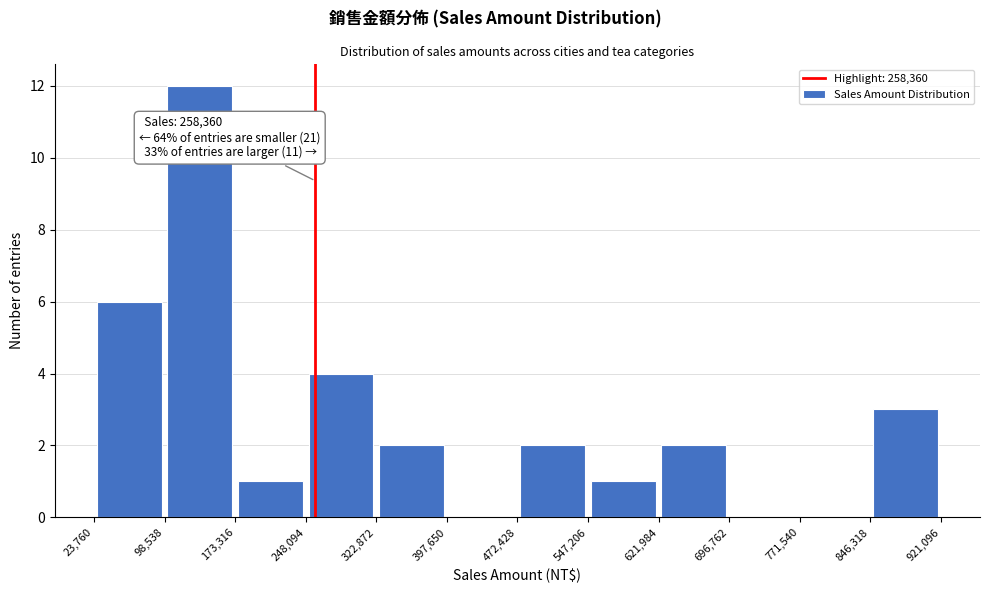

Over which range of the x-axis is the bar tallest?

98,538 to 173,316